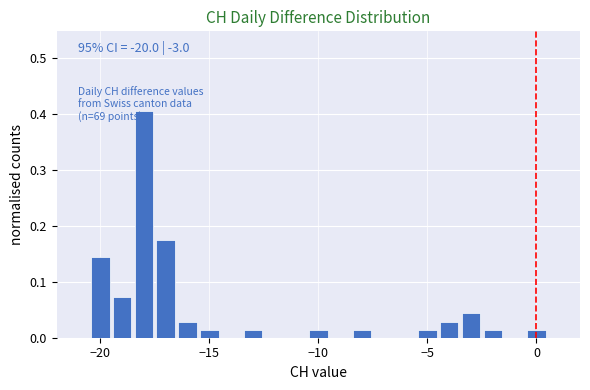

Read against the x-axis, roughly where is the centre of the tallest bar?

-18.0